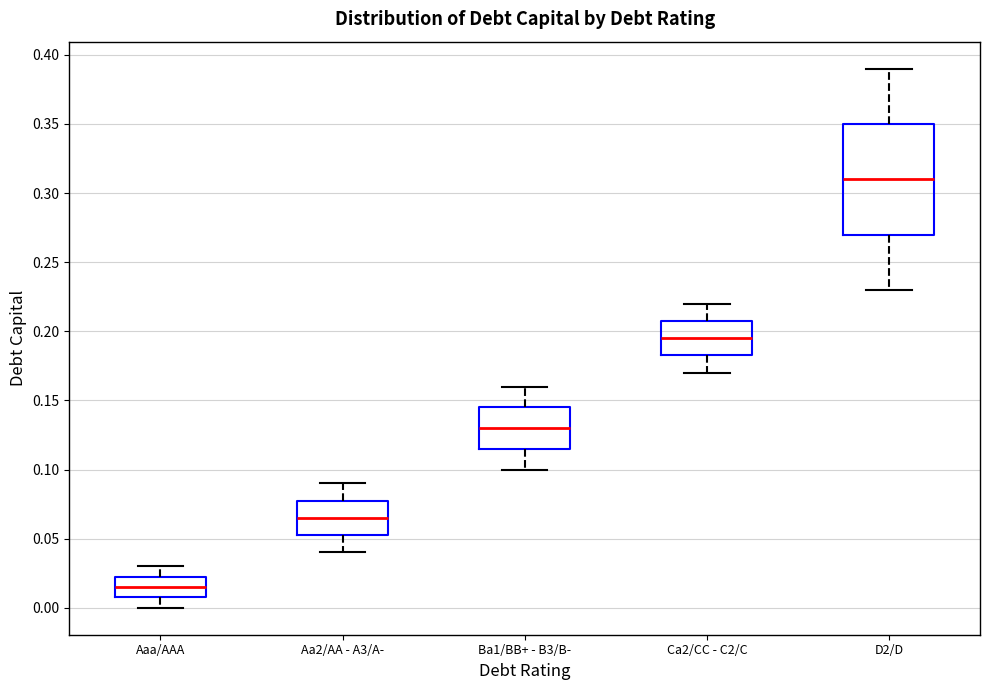

Reading left to right, transcribe this box plot: for each box, give where its median line is, the range the box spans, and where its two whiskers end, as read against the y-axis. The values are not printed on the chart, so give them approximately, as read against the axis.

Aaa/AAA: median 0.015, box 0.010 to 0.025, whiskers 0.000 to 0.030
Aa2/AA - A3/A-: median 0.065, box 0.055 to 0.080, whiskers 0.040 to 0.090
Ba1/BB+ - B3/B-: median 0.130, box 0.115 to 0.145, whiskers 0.100 to 0.160
Ca2/CC - C2/C: median 0.195, box 0.185 to 0.210, whiskers 0.170 to 0.220
D2/D: median 0.310, box 0.270 to 0.350, whiskers 0.230 to 0.390